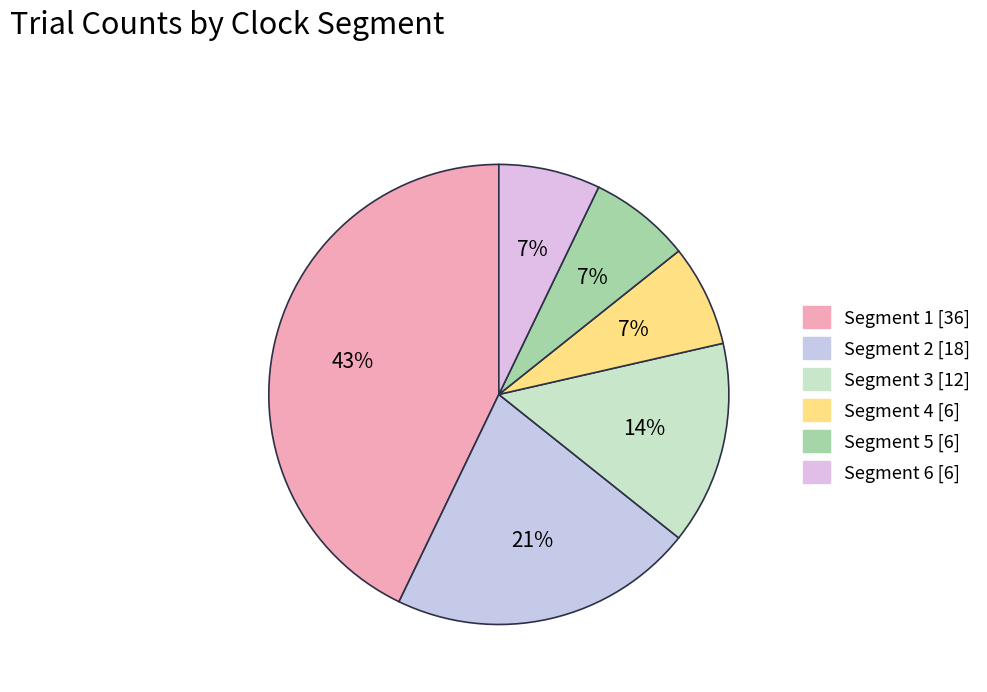

Count the number of slices in the pie.

6